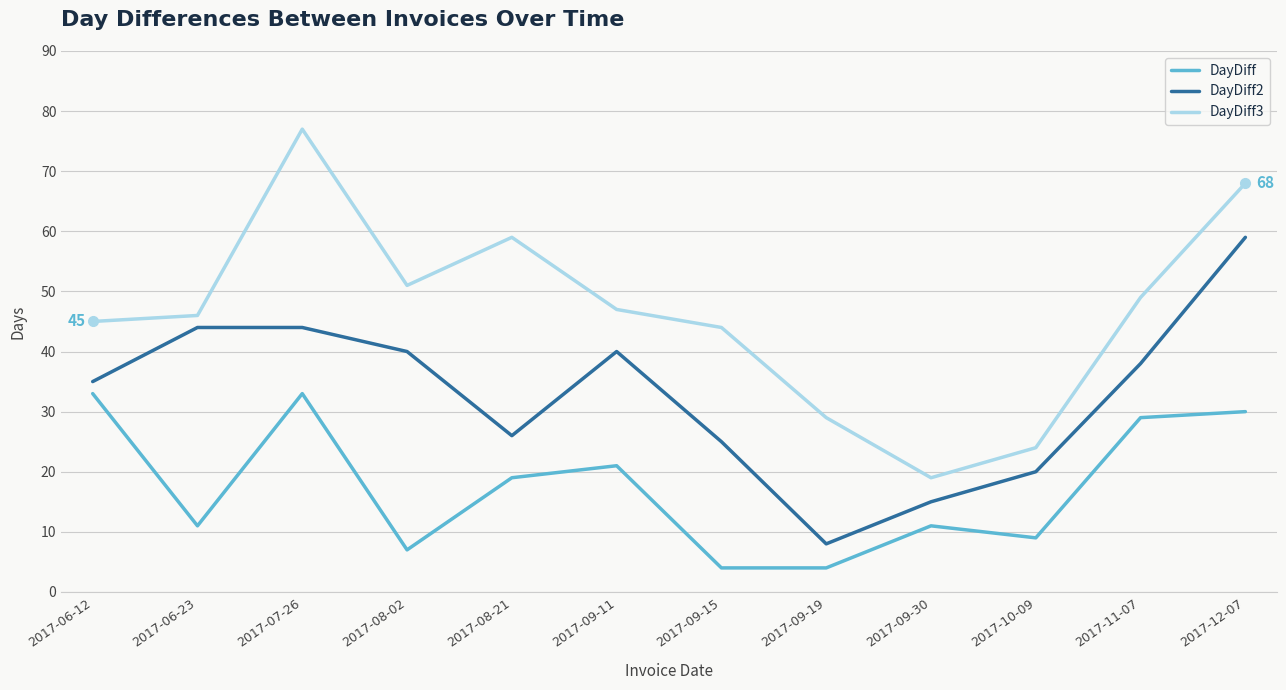

Where is DayDiff3 nearest to the value 48?

2017-09-11